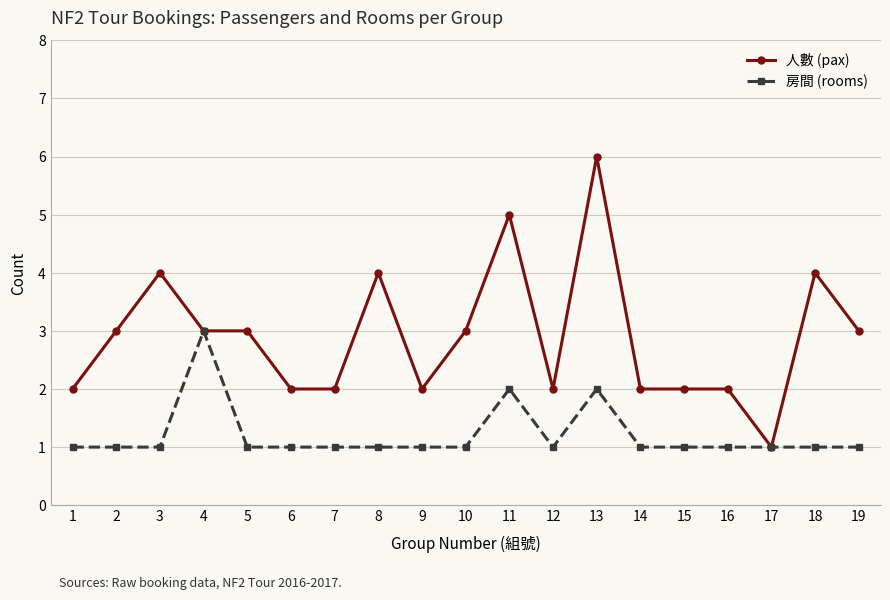

List the series in order of their peak value, lowest first.

房間 (rooms), 人數 (pax)